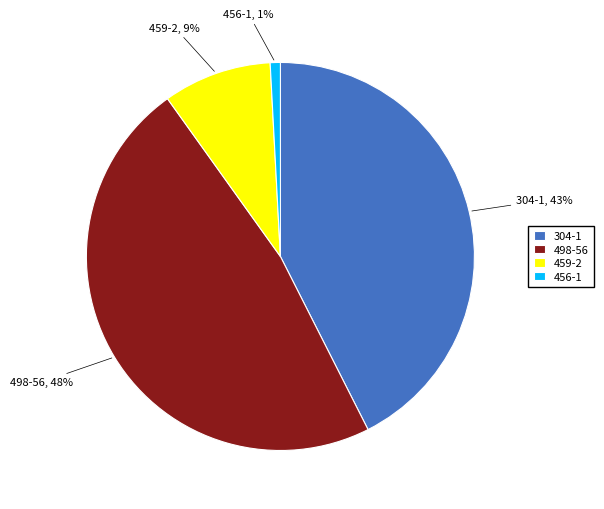

Rank the categories by value from highest to lowest.

498-56, 304-1, 459-2, 456-1